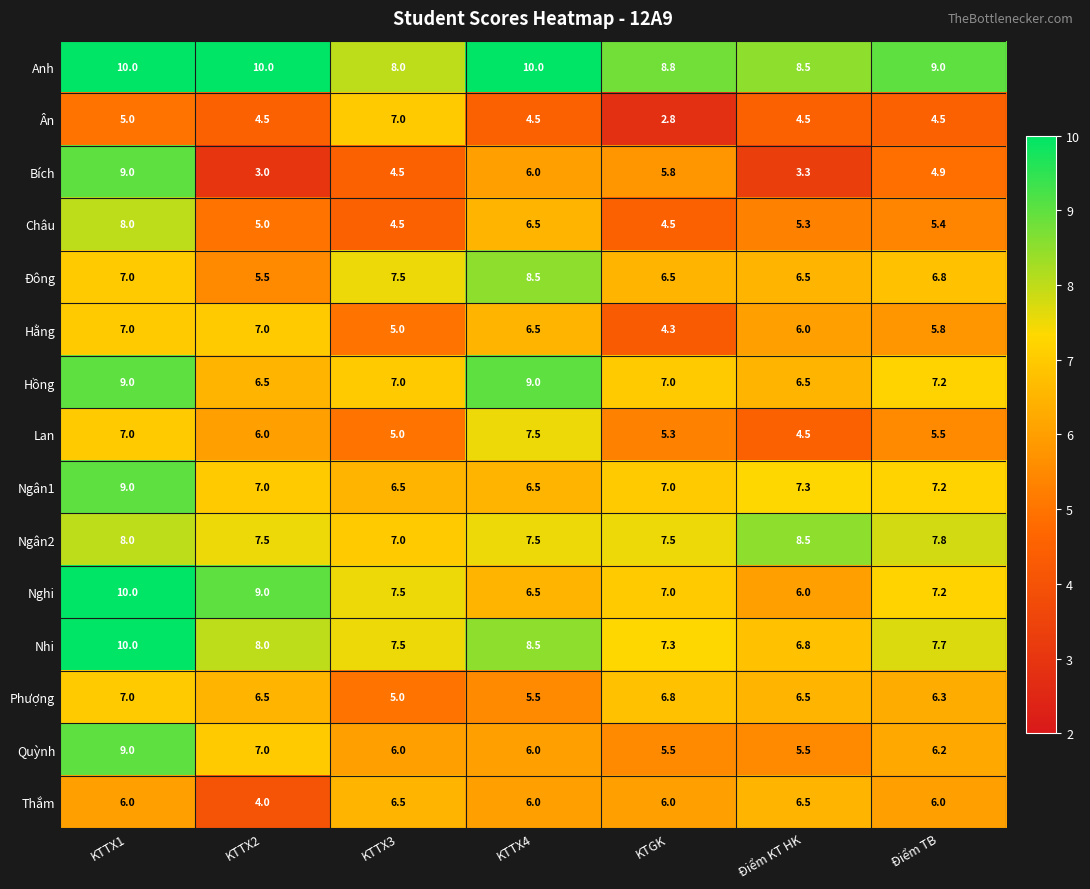

What is the difference between the second highest and minimum values in the Hồng series?

2.5